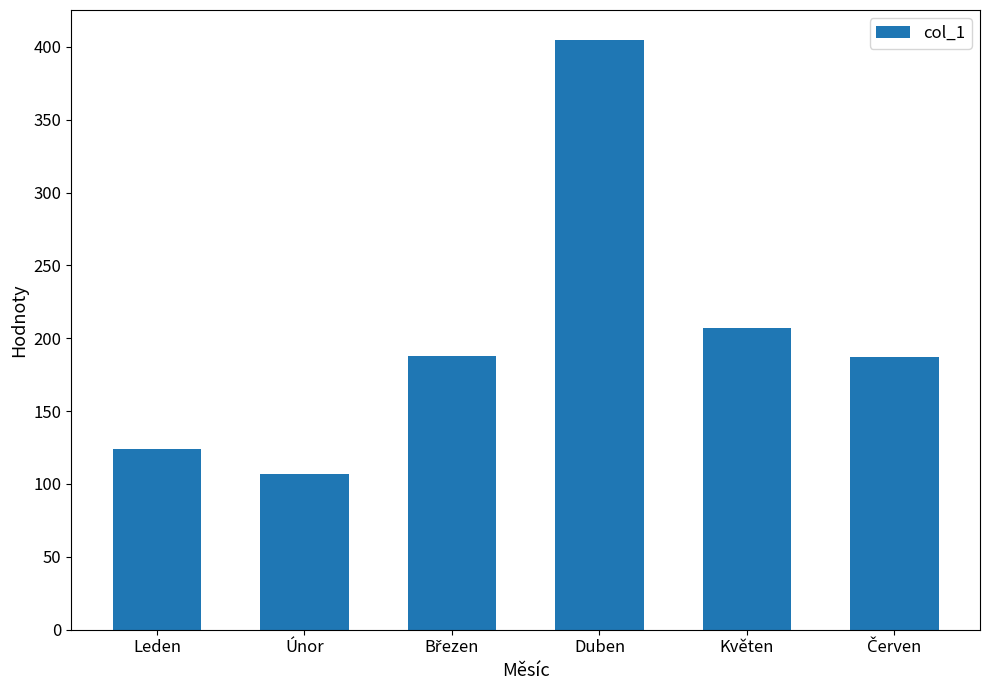

What is the sum of the values at Květen and Leden?

331